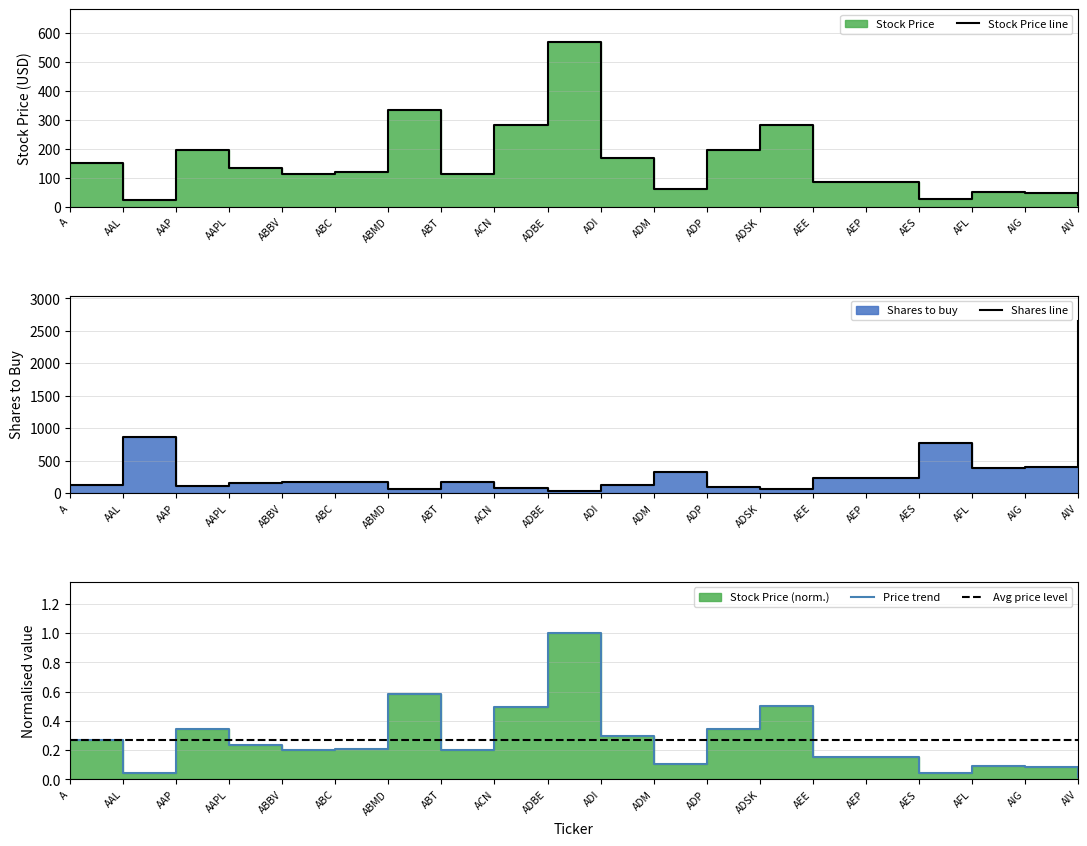

Is it true that Shares to buy equals 175.0 at ABT?

True